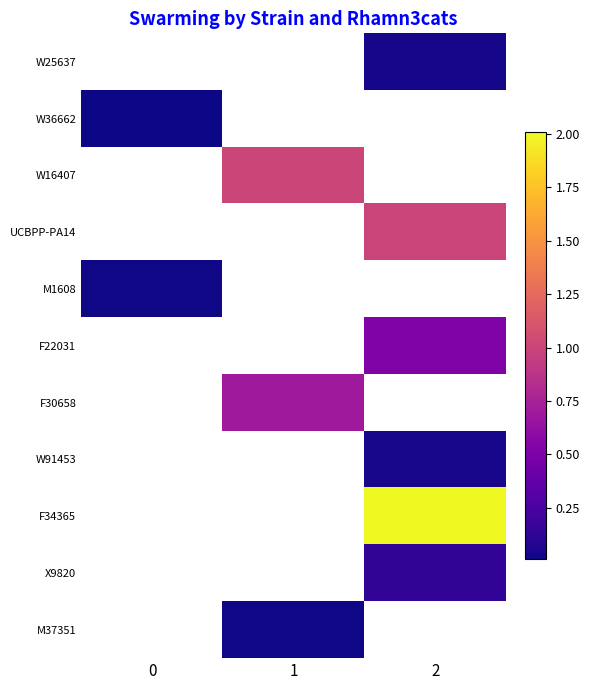

At which label does M37351 first exceed 0?

1